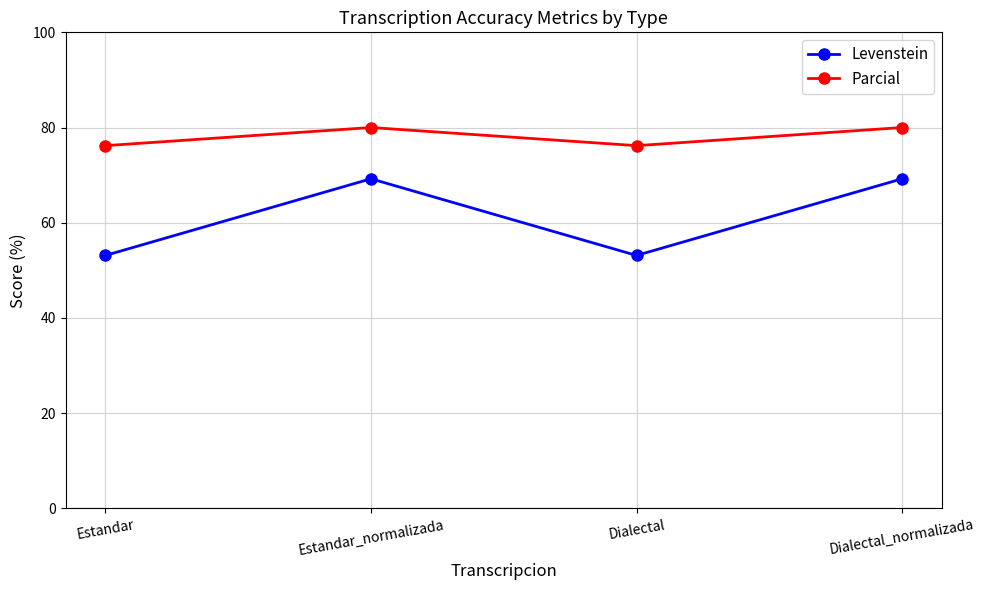

Does the chart have visible grid lines?

Yes